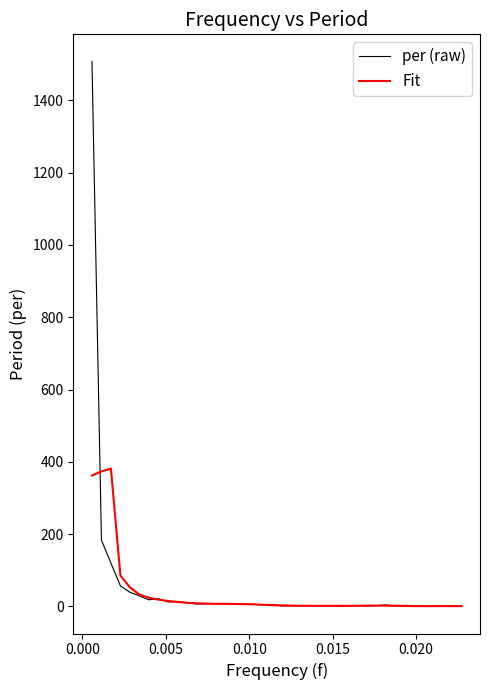

Rank the series by their maximum value, from lowest to highest.

Fit, per (raw)